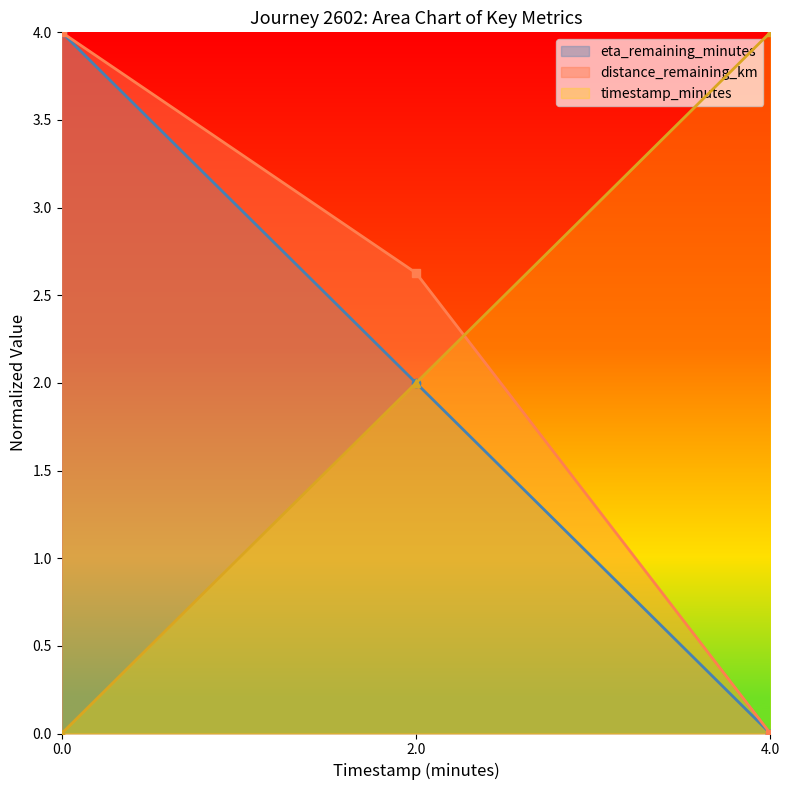

What is the highest value of the distance_remaining_km series?

4.0